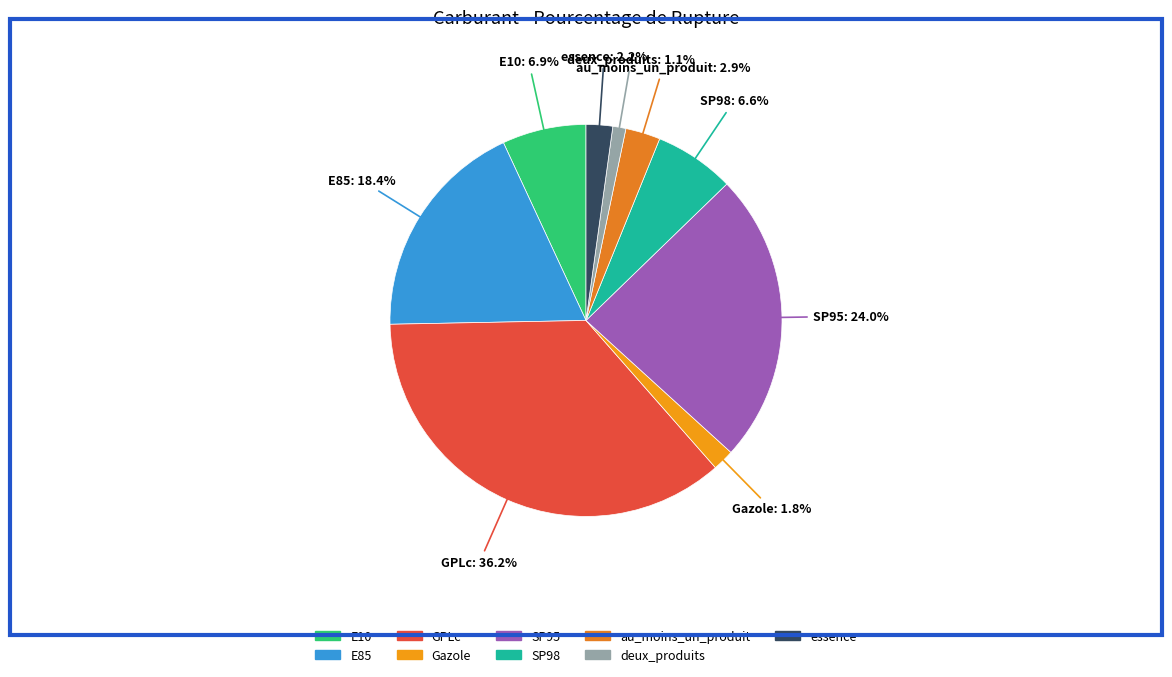

Combined, do au_moins_un_produit and E10 account for over 50%?

No